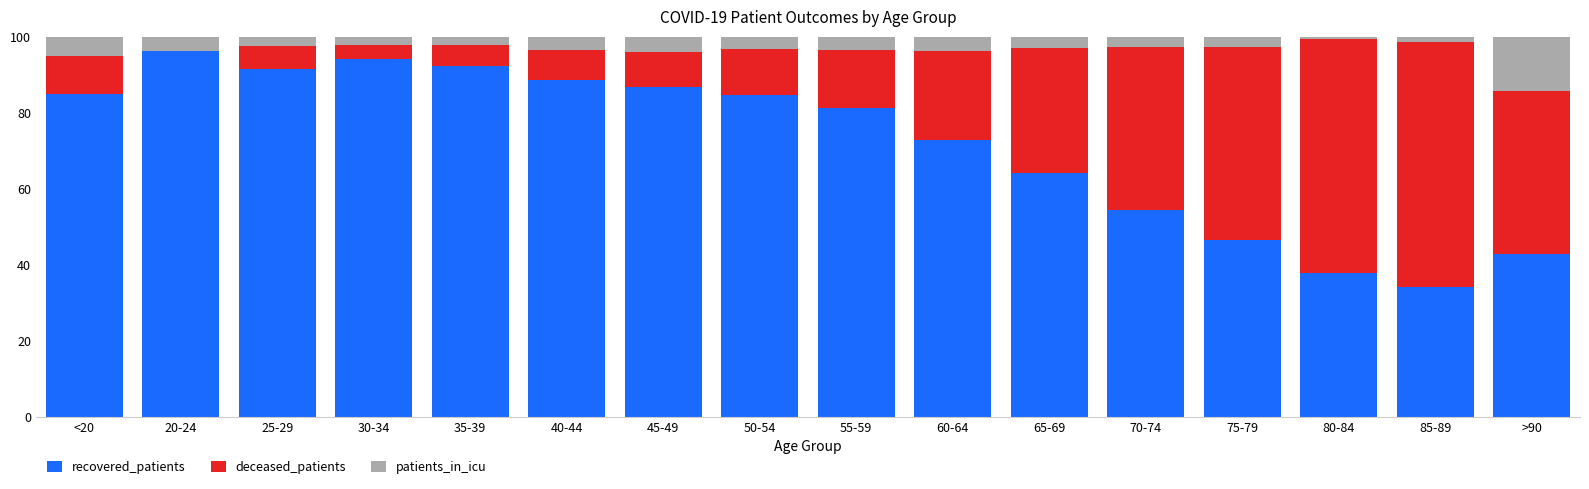

What is the sum of the recovered_patients values at 65-69 and 35-39?

156.6